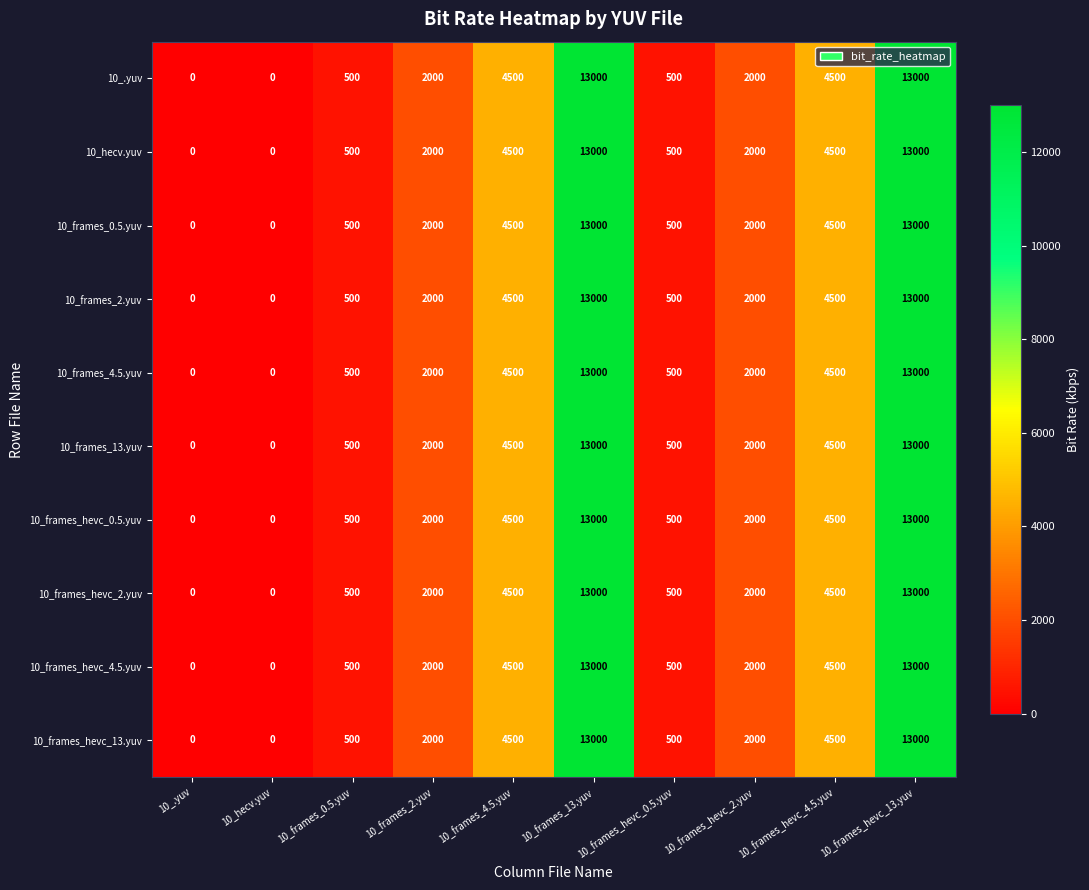

What value does the 10_frames_hevc_4.5.yuv series have at 10_frames_hevc_2.yuv?

2000